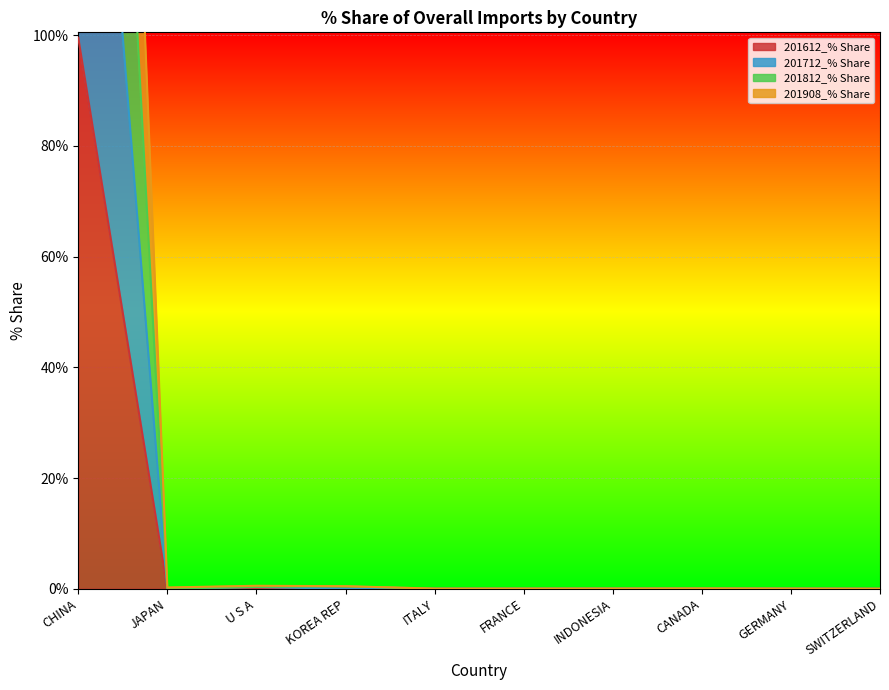

At how many categories does at least one series exceed 32?

1